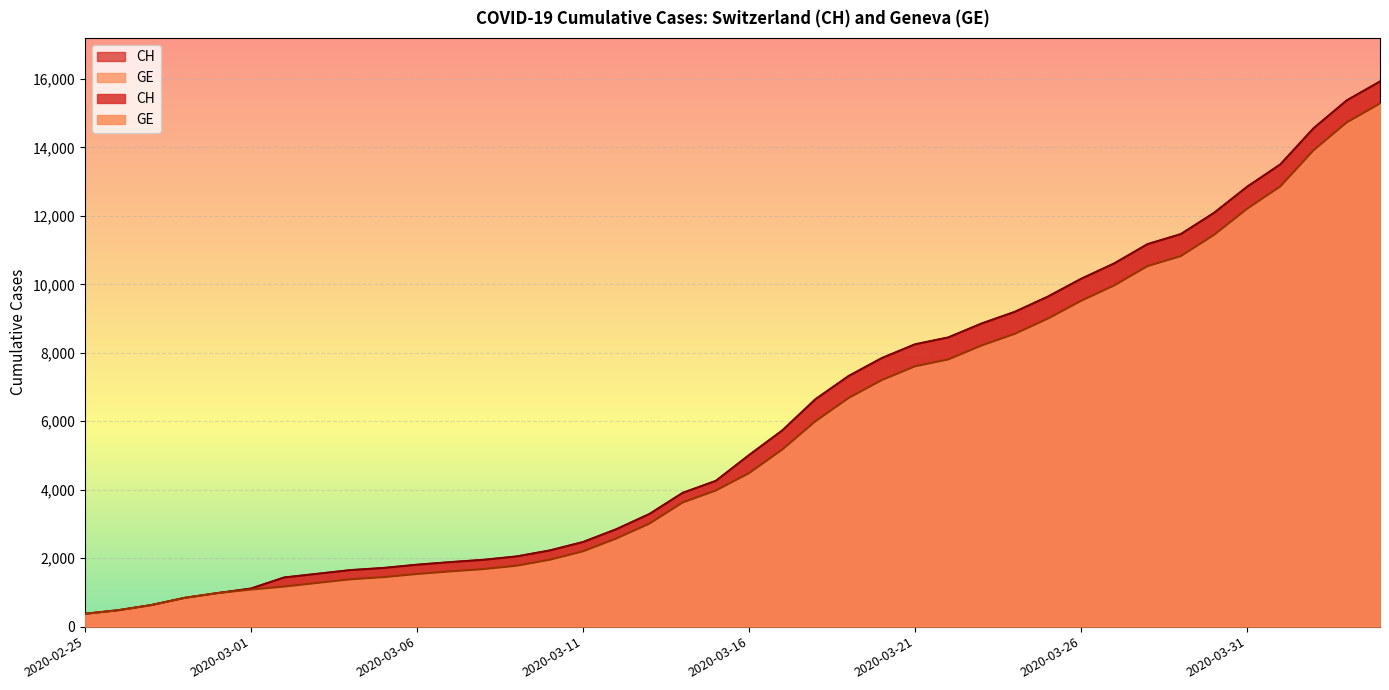

Reading right to left, transcribe all the data shown in this chart.

CH: 2020-04-04=15926	2020-04-03=15375	2020-04-02=14561	2020-04-01=13505	2020-03-31=12852	2020-03-30=12086	2020-03-29=11467	2020-03-28=11175	2020-03-27=10613	2020-03-26=10162	2020-03-25=9642	2020-03-24=9196	2020-03-23=8855	2020-03-22=8449	2020-03-21=8249	2020-03-20=7847	2020-03-19=7323	2020-03-18=6644	2020-03-17=5731	2020-03-16=5012	2020-03-15=4259	2020-03-14=3908	2020-03-13=3291	2020-03-12=2845	2020-03-11=2472	2020-03-10=2226	2020-03-09=2051	2020-03-08=1952	2020-03-07=1885	2020-03-06=1809	2020-03-05=1715	2020-03-04=1652	2020-03-03=1544	2020-03-02=1436	2020-03-01=1113	2020-02-29=981	2020-02-28=840	2020-02-27=630	2020-02-26=479	2020-02-25=375
GE: 2020-04-04=15284	2020-04-03=14733	2020-04-02=13919	2020-04-01=12863	2020-03-31=12210	2020-03-30=11444	2020-03-29=10825	2020-03-28=10533	2020-03-27=9971	2020-03-26=9520	2020-03-25=9000	2020-03-24=8554	2020-03-23=8213	2020-03-22=7807	2020-03-21=7607	2020-03-20=7205	2020-03-19=6681	2020-03-18=6002	2020-03-17=5174	2020-03-16=4485	2020-03-15=3978	2020-03-14=3627	2020-03-13=3010	2020-03-12=2574	2020-03-11=2201	2020-03-10=1955	2020-03-09=1780	2020-03-08=1681	2020-03-07=1614	2020-03-06=1538	2020-03-05=1447	2020-03-04=1384	2020-03-03=1278	2020-03-02=1171	2020-03-01=1083	2020-02-29=981	2020-02-28=840	2020-02-27=630	2020-02-26=479	2020-02-25=375